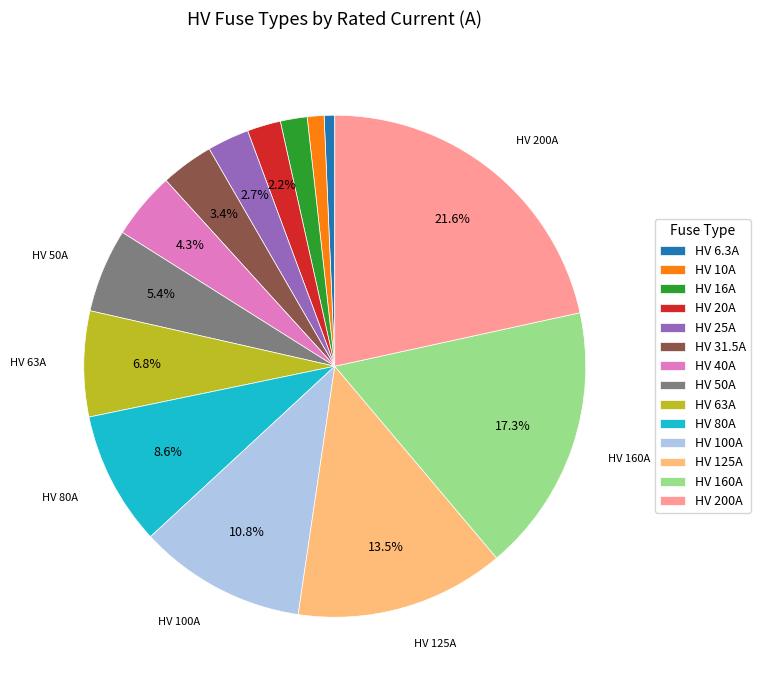

To the nearest percent, what is the difference between the HV 125A and HV 40A slice percentages?

9%